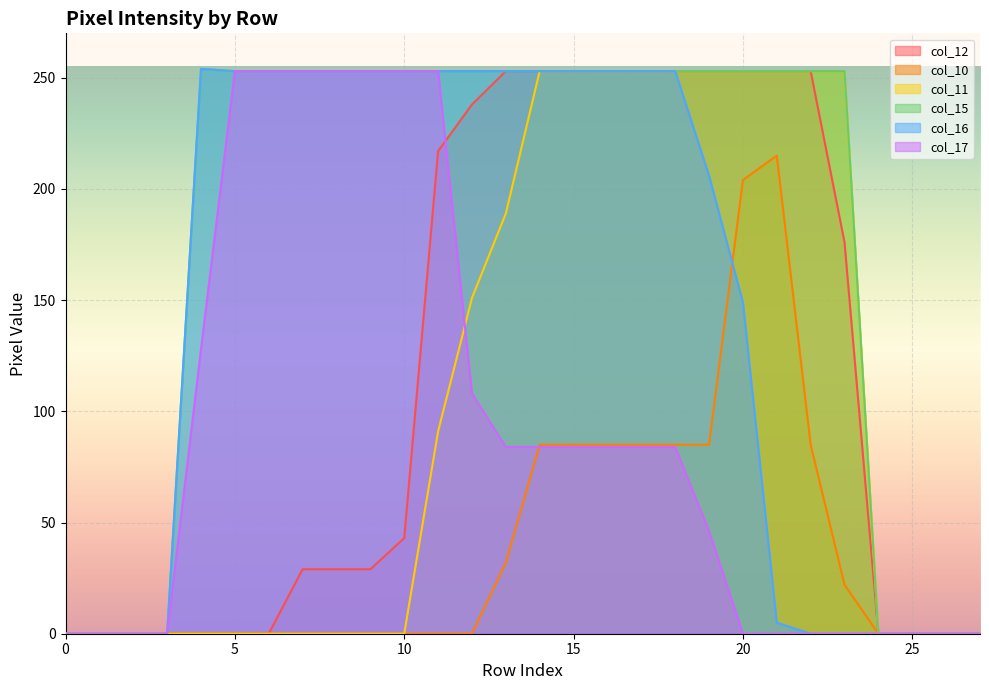

What is the greatest value displayed?

254